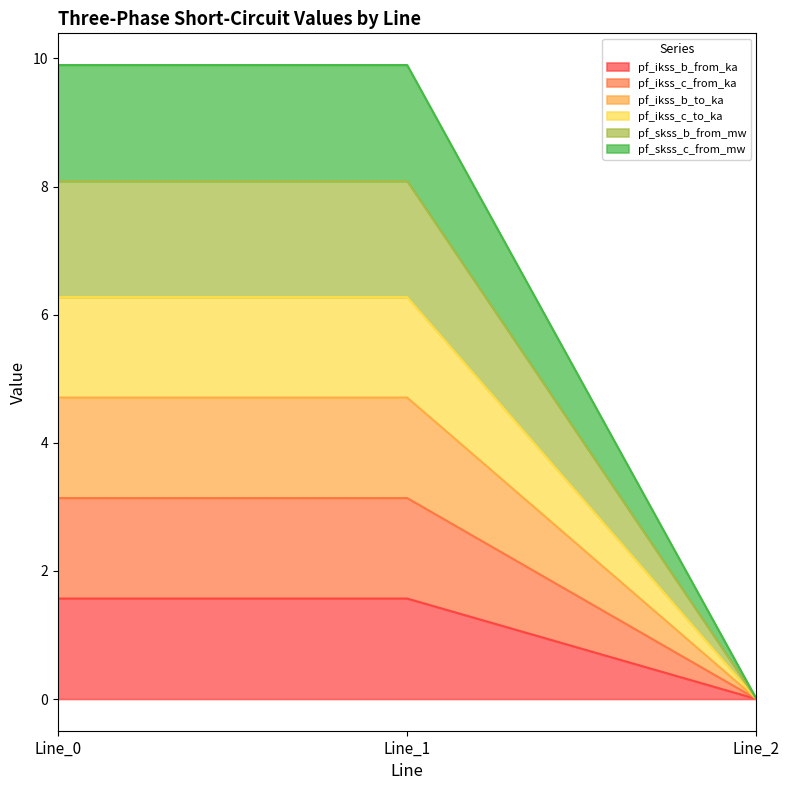

The pf_ikss_c_from_ka series shows 3.1 at Line_1. True or false?

True